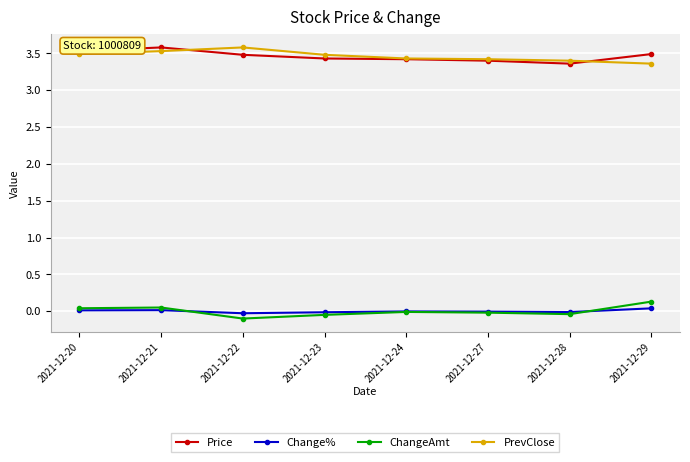

Count the number of data series in this chart.

4